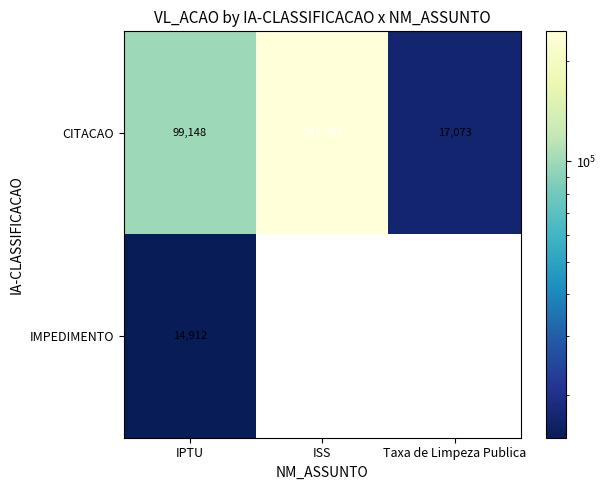

Where is CITACAO nearest to the value 130780?

IPTU